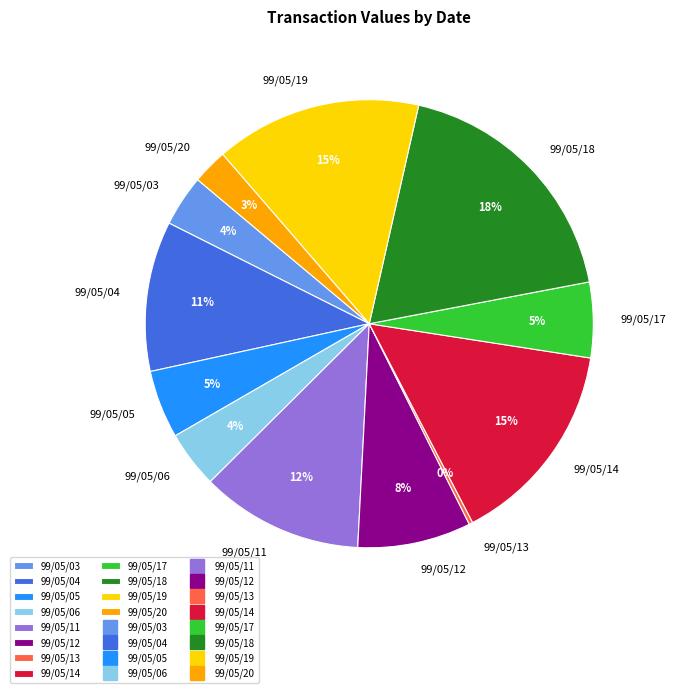

Combined, do 99/05/03 and 99/05/12 account for over 50%?

No